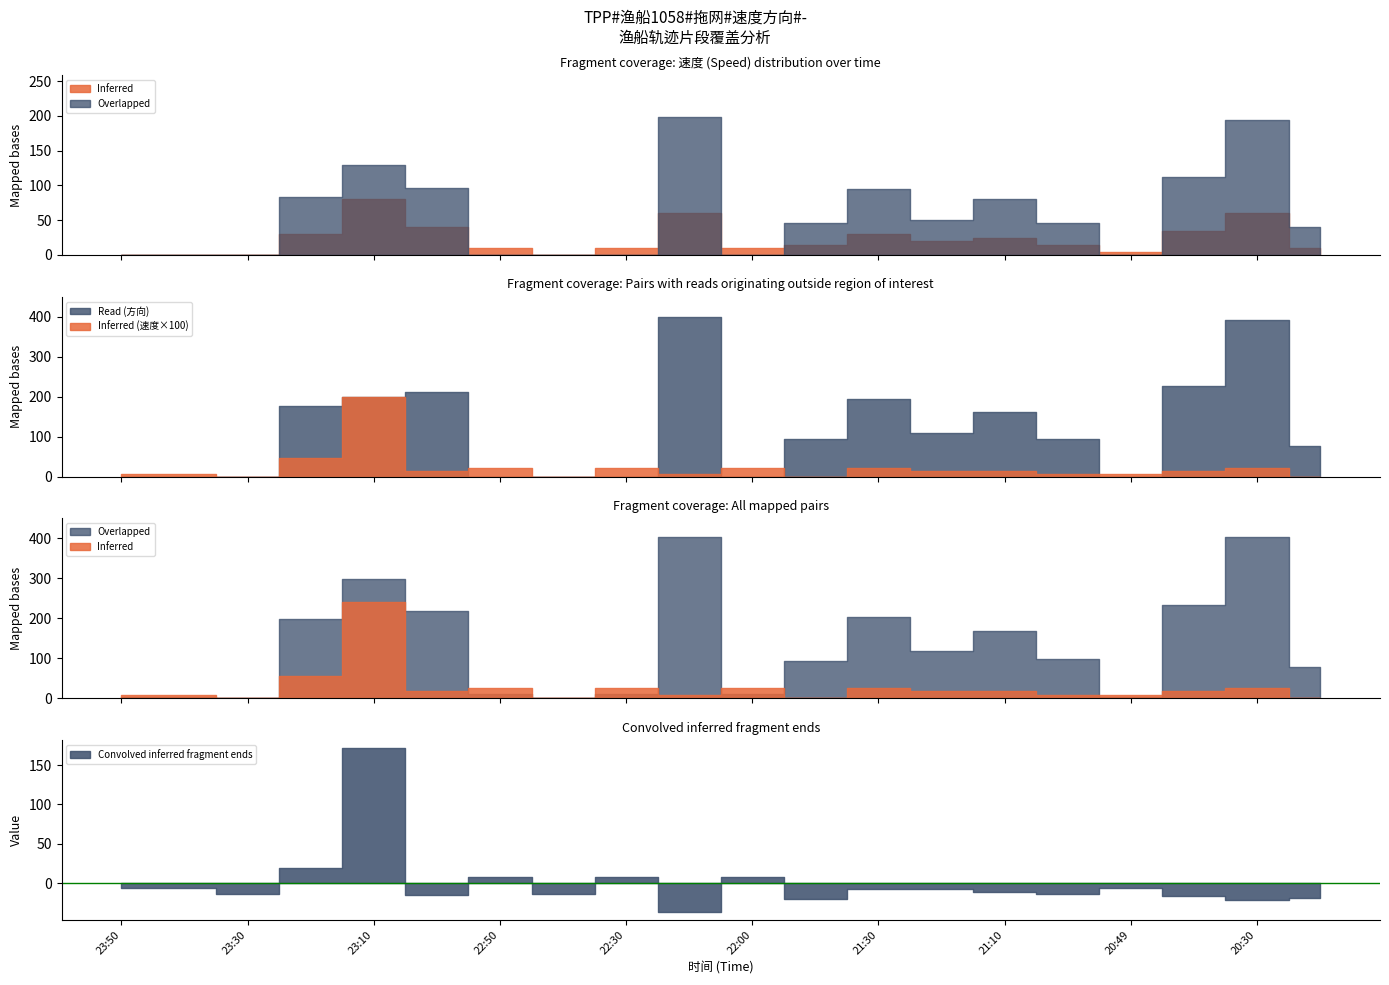

Does the chart display data point markers on the line(s)?

No